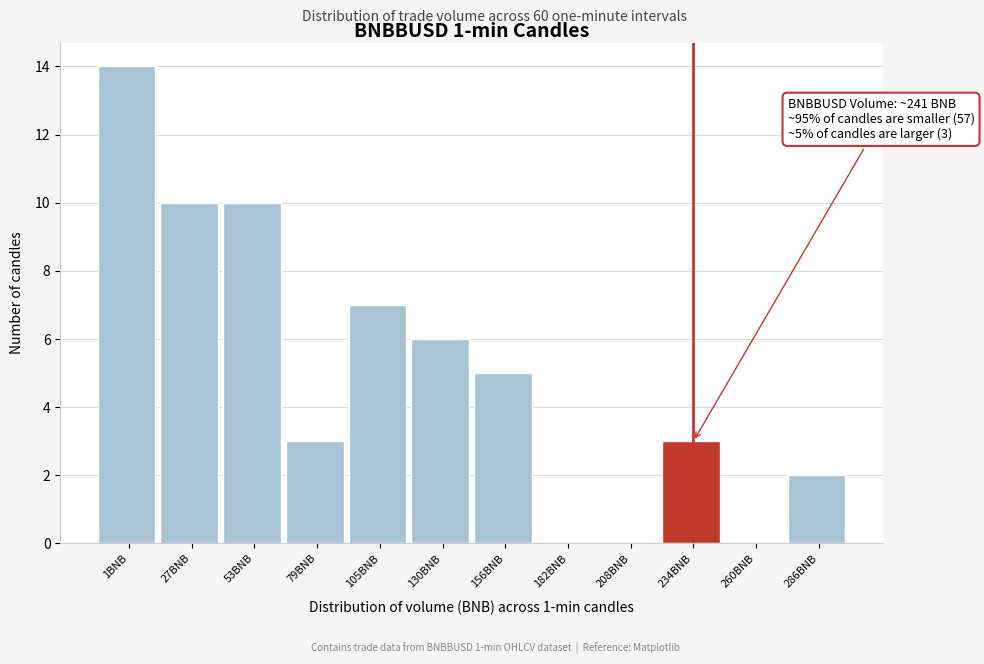

Reading left to right, extract all data points from this chart.

1BNB=14	27BNB=10	53BNB=10	79BNB=3	105BNB=7	130BNB=6	156BNB=5	182BNB=0	208BNB=0	234BNB=3	260BNB=0	286BNB=2